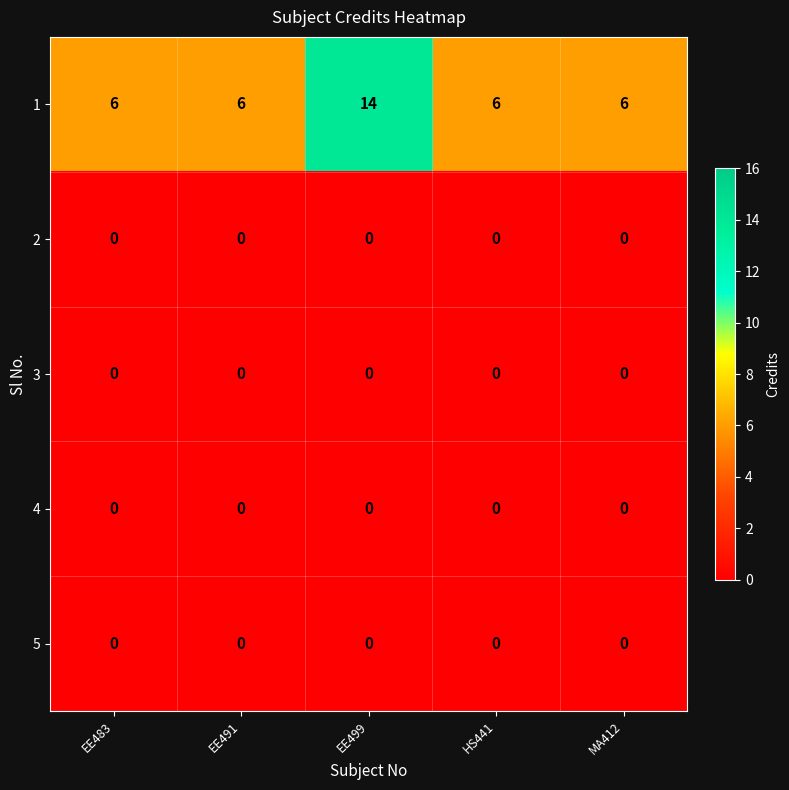

True or false: 1 has a value of 6 at EE491.

True